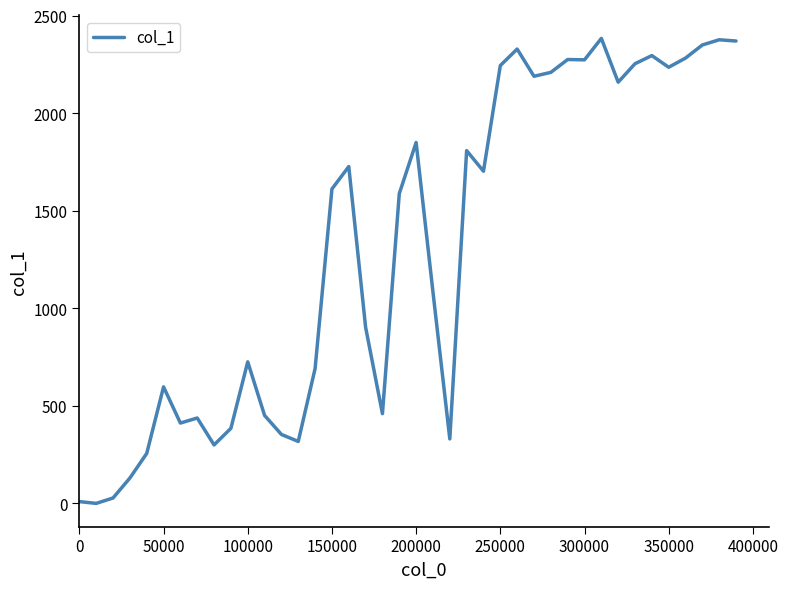

How many lines are shown in the chart?

1